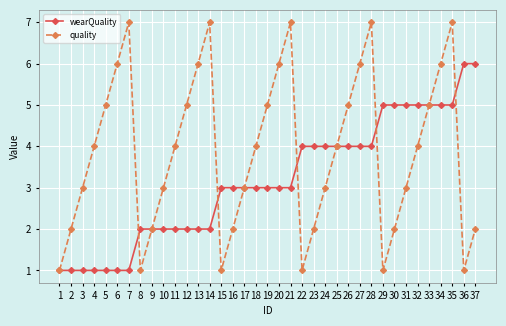

What is the greatest value displayed?

7